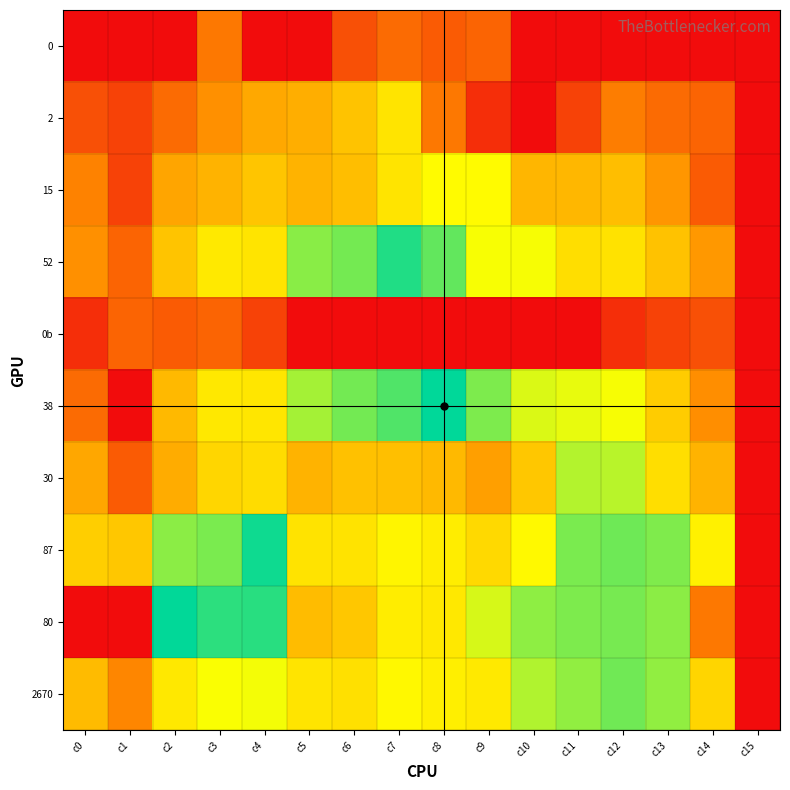

What is the maximum value shown in the chart?

7.8